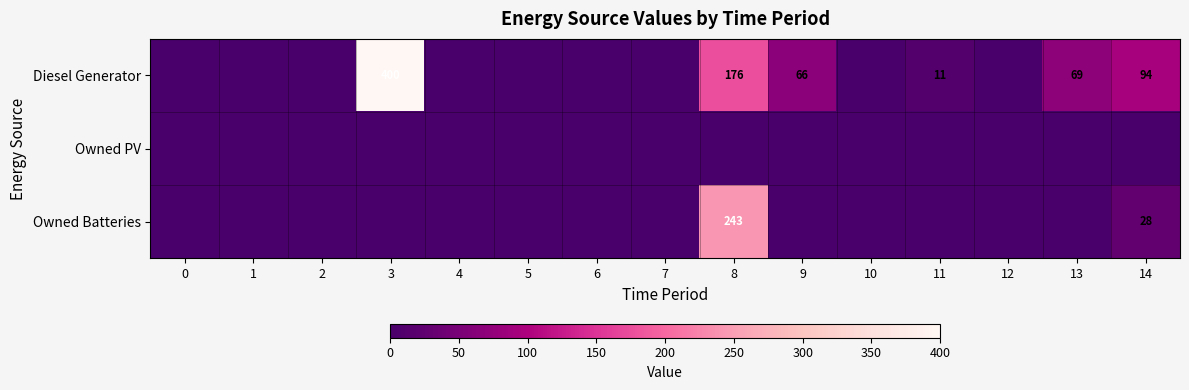

Which category has the highest value across all series?

3